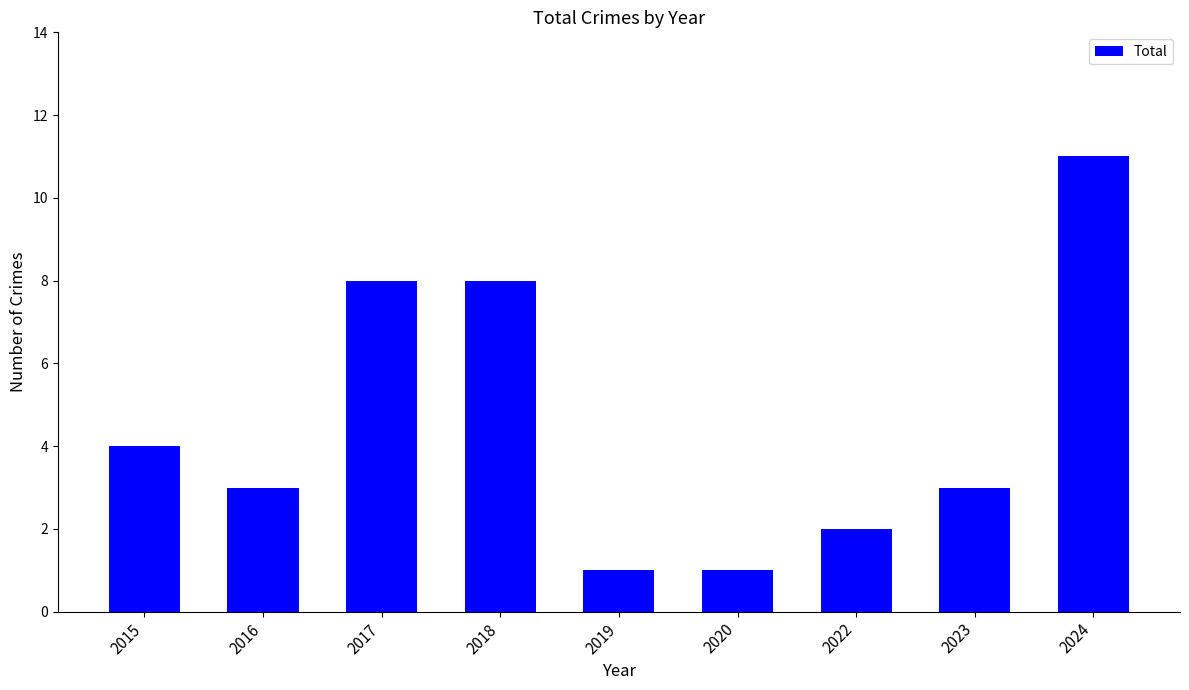

What is the approximate value at 2017, to the nearest 10?

10